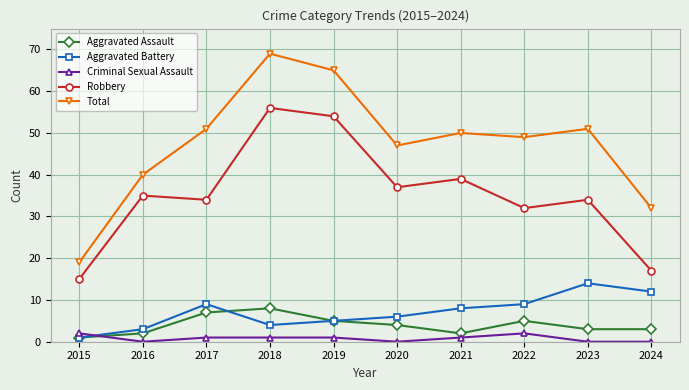

The Robbery series shows 10 at 2022. True or false?

False